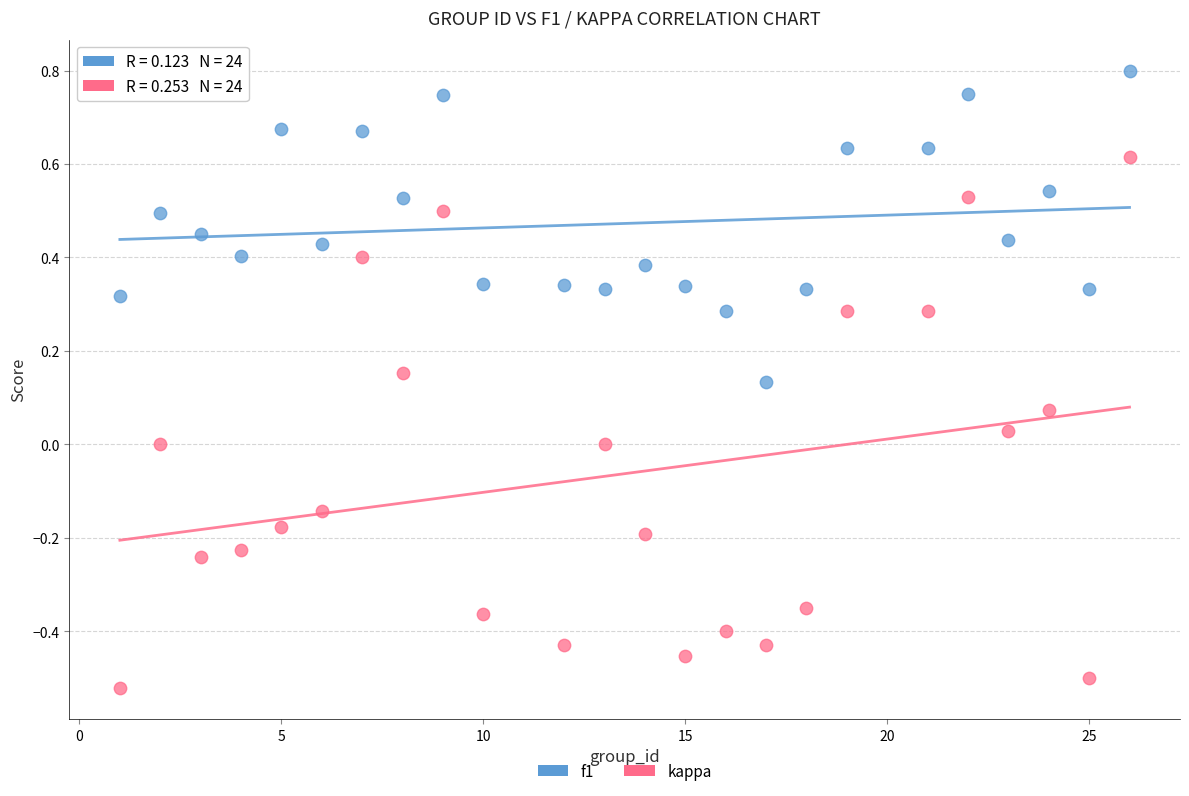

What are all the series names shown in the legend?

f1, kappa